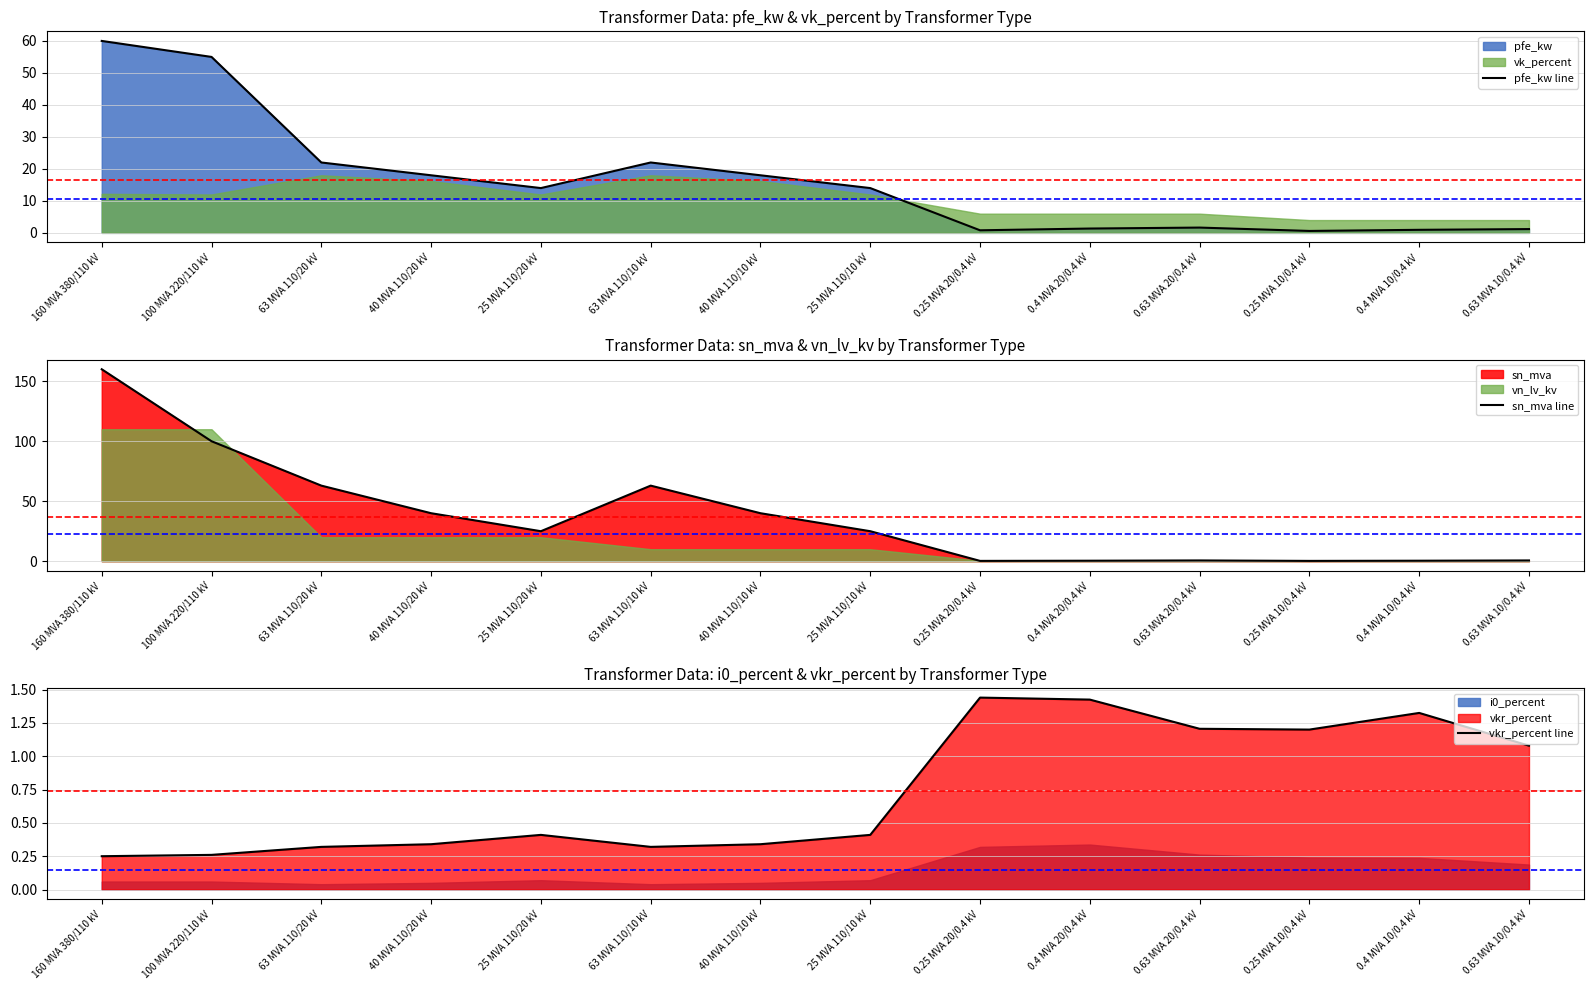

At which category does the chart reach its minimum across all series?

0.25 MVA 20/0.4 kV